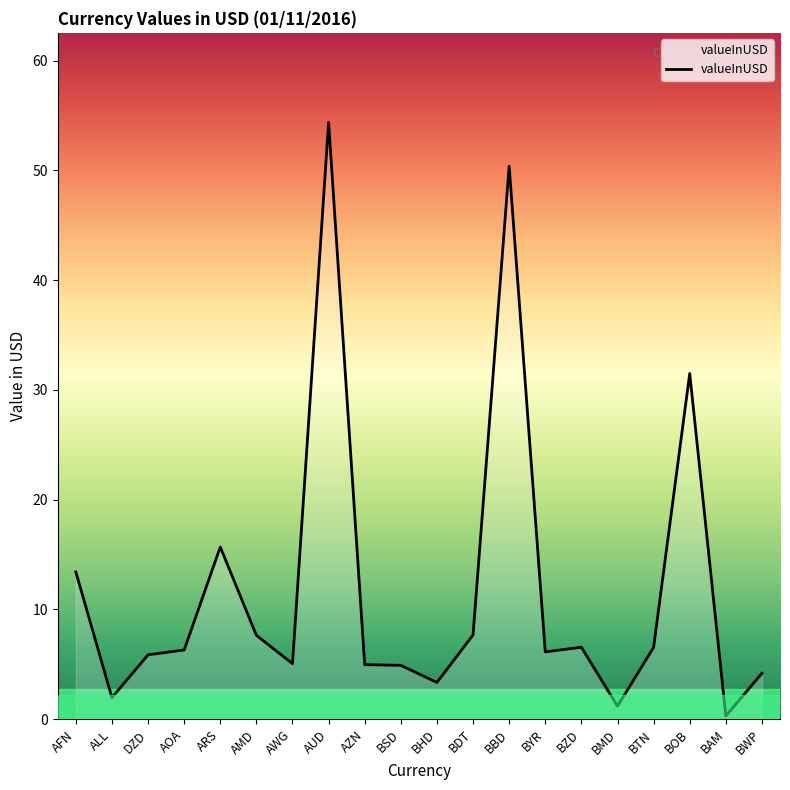

At which category does the data reach its first local valley?

ALL